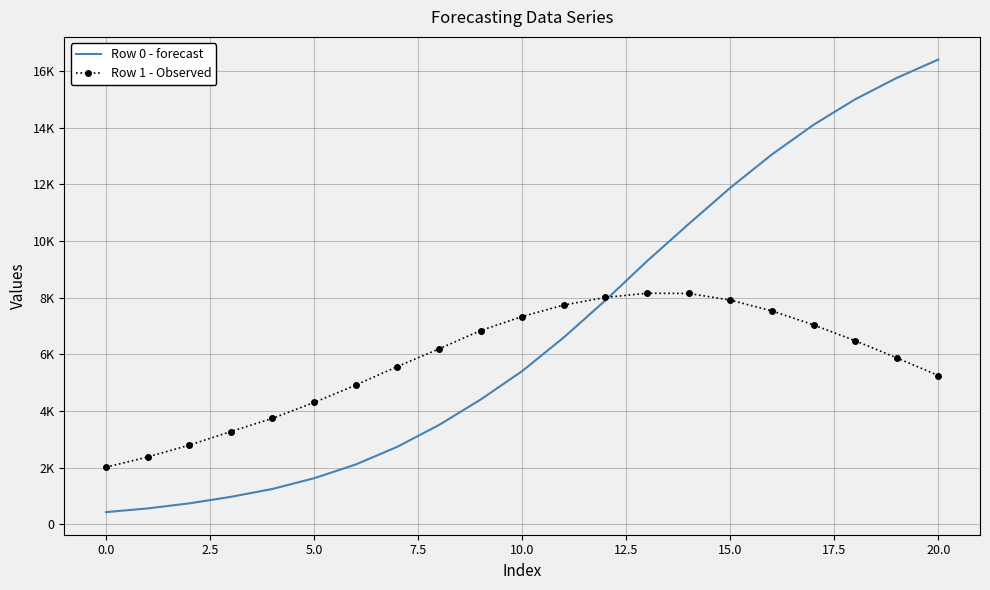

In Row 1 - Observed, how many points are higher than both neighbors (excluding endpoints)?

1